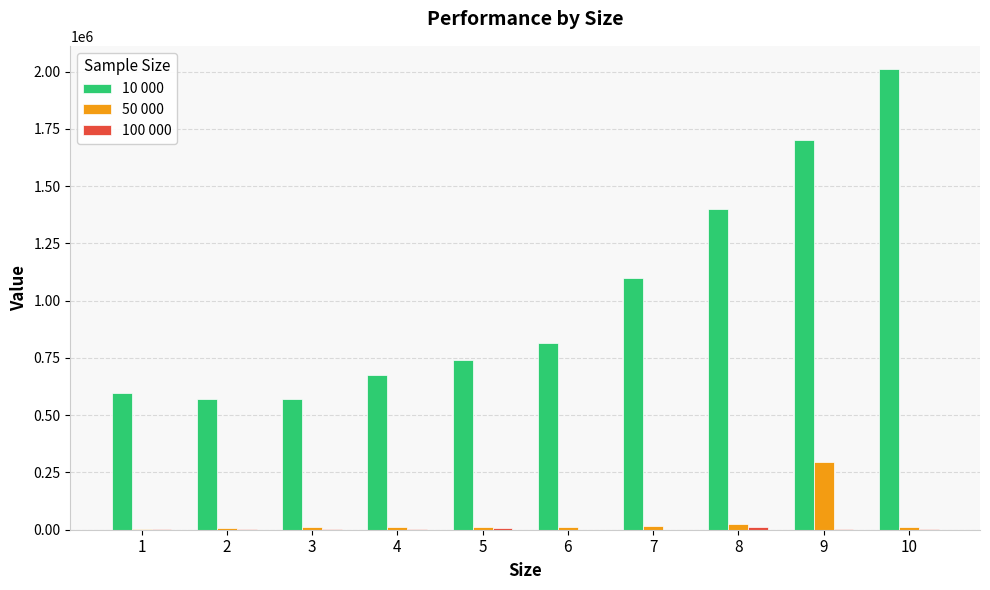

How many distinct data groups are displayed?

3